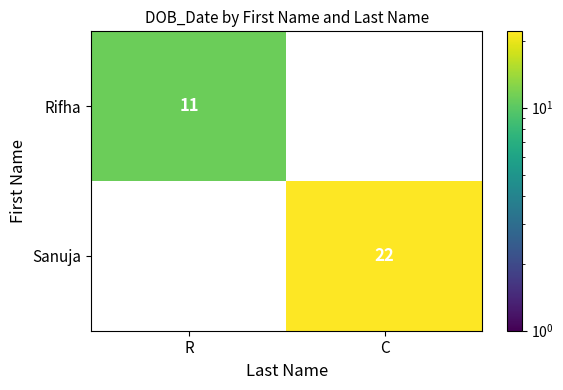

True or false: Sanuja has a value of 22 at C.

True